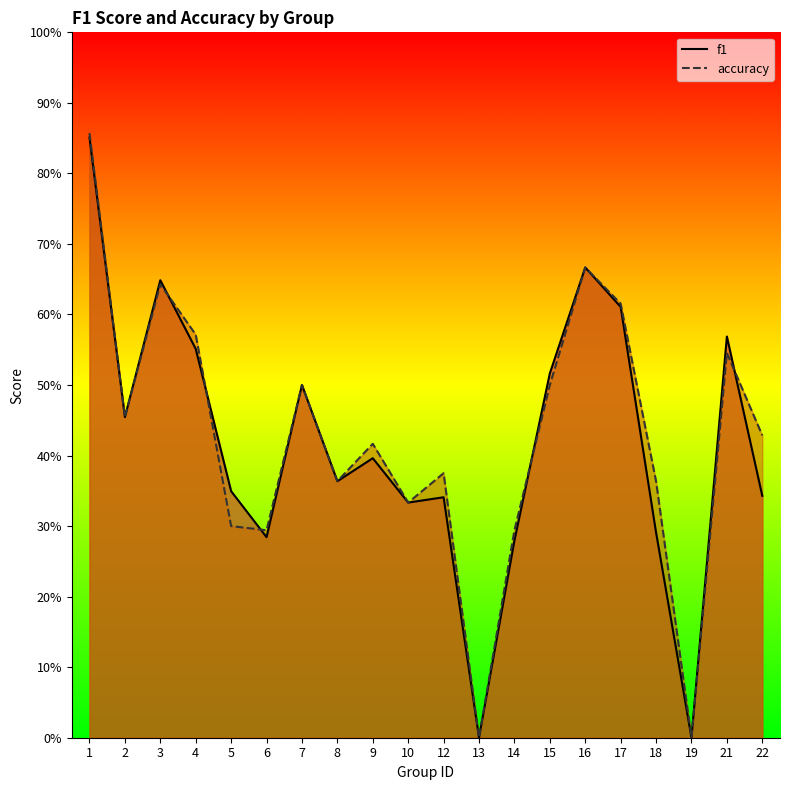

Between 3 and 15, which is larger?

3